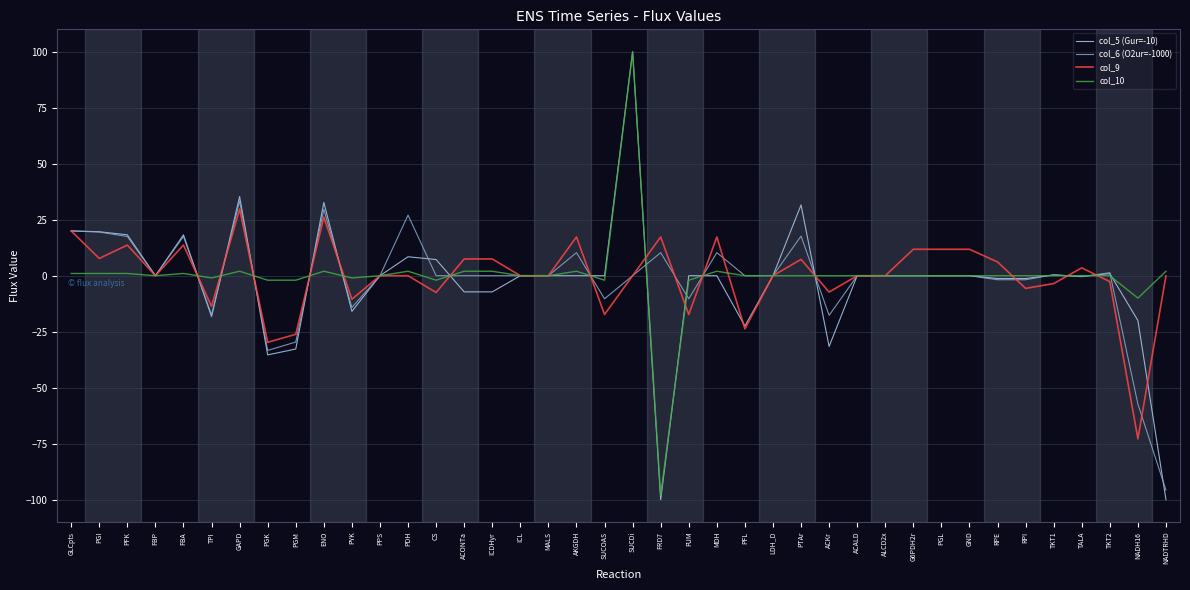

How many categories are shown in the chart?

40